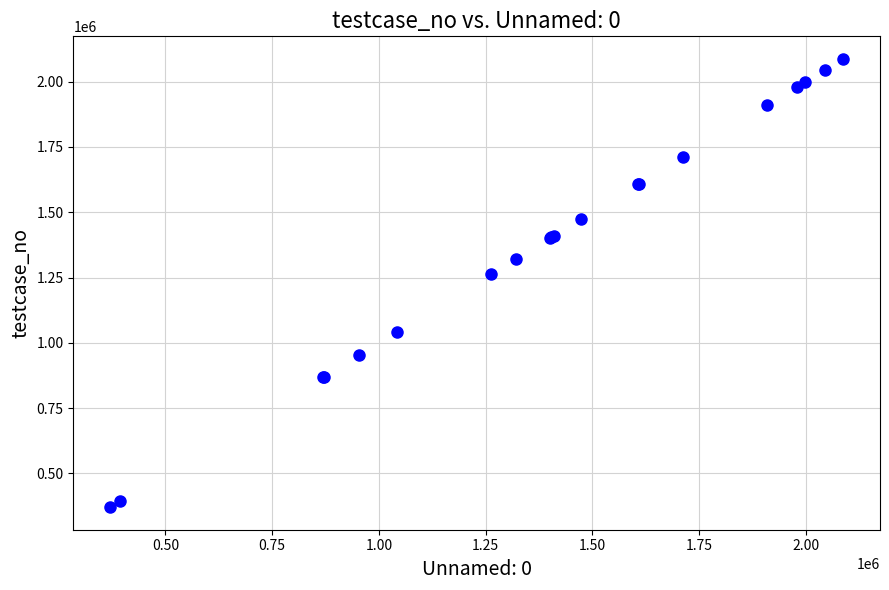

What Y value in the scatter plot is closest to 1229004?

1261917